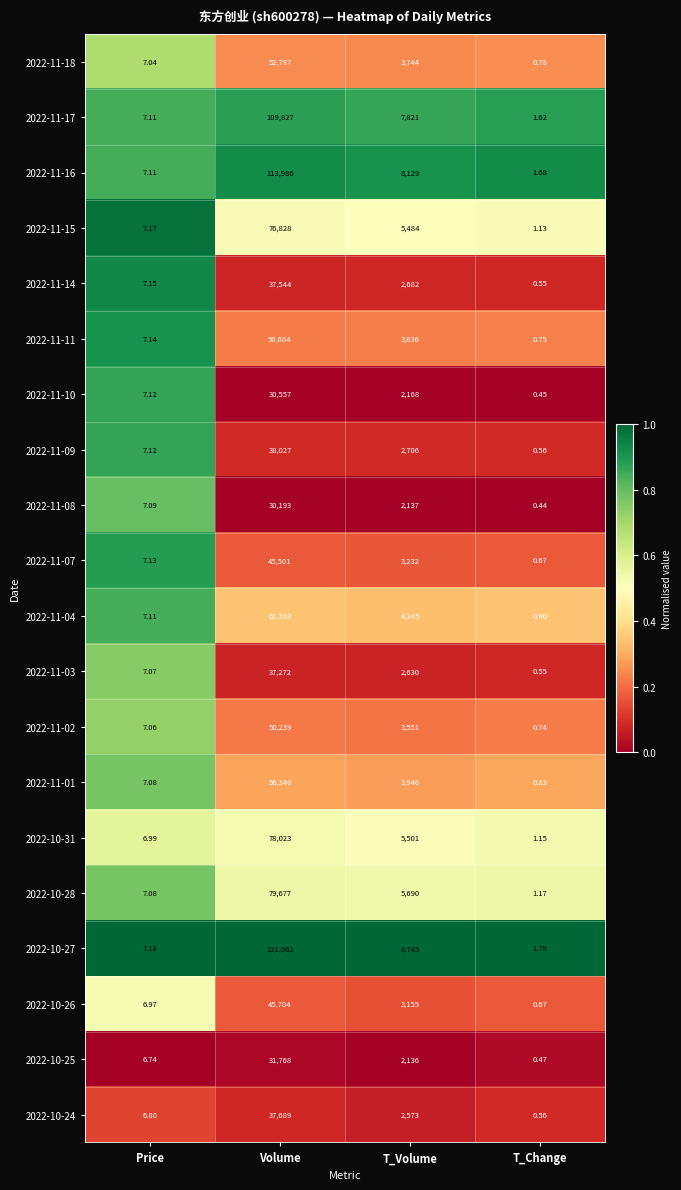

At which label does 2022-10-28 first exceed 5690?

Volume